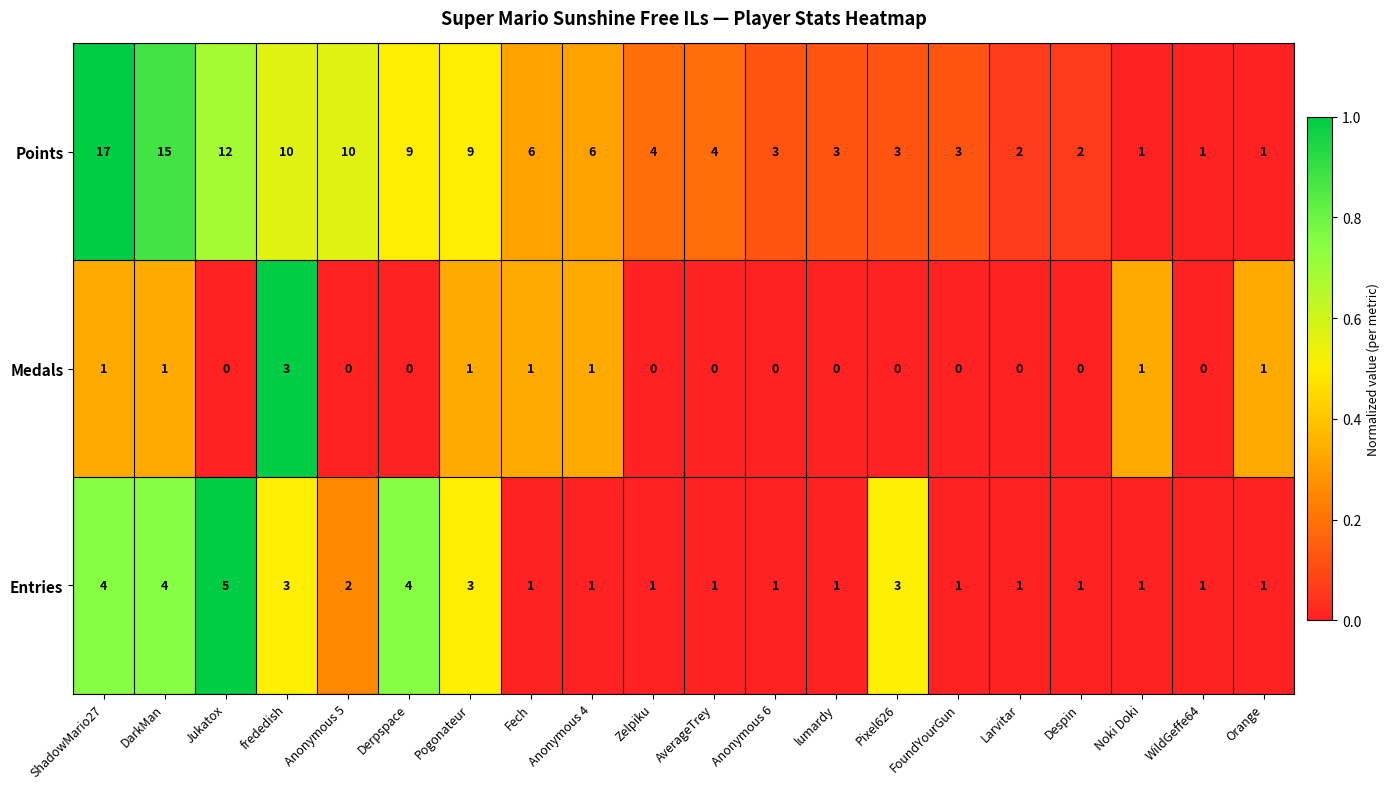

Which series changed the most between lumardy and WildGeffe64?

Points